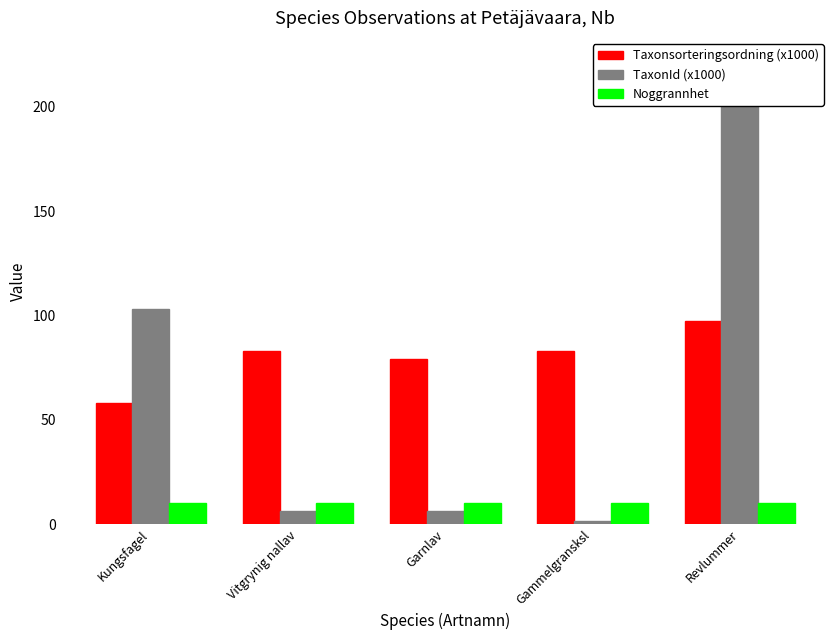

How many bars are there in total?

15